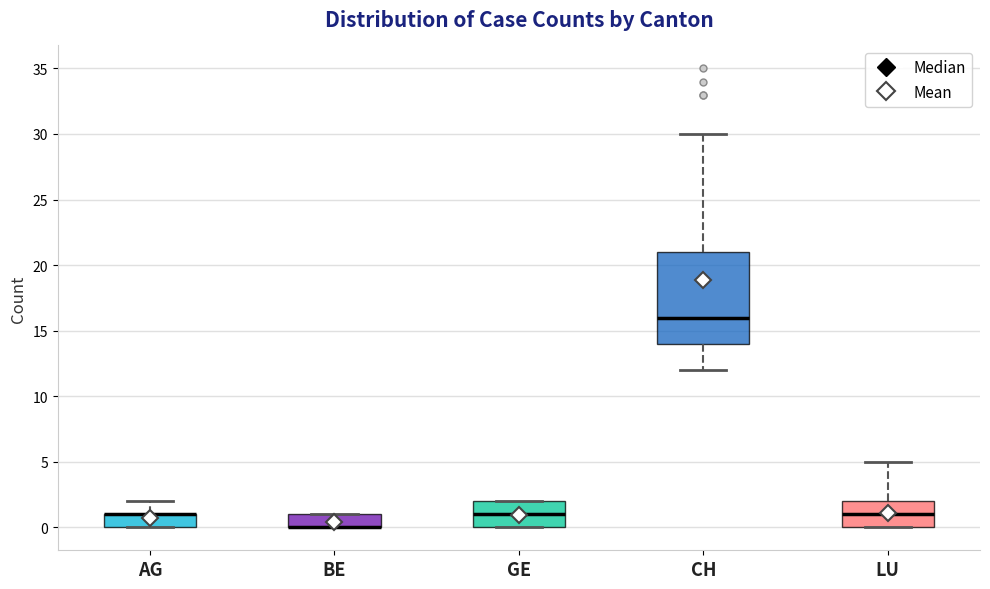

Reading left to right, transcribe this box plot: for each box, give where its median line is, the range the box spans, and where its two whiskers end, as read against the y-axis. The values are not printed on the chart, so give them approximately, as read against the axis.

AG: median 1 (drawn on the box's upper edge), box 0 to 1, whiskers 0 to 2
BE: median 0 (drawn on the box's lower edge), box 0 to 1, whiskers 0 to 1
GE: median 1, box 0 to 2, whiskers 0 to 2
CH: median 16, box 14 to 21, whiskers 12 to 30
LU: median 1, box 0 to 2, whiskers 0 to 5